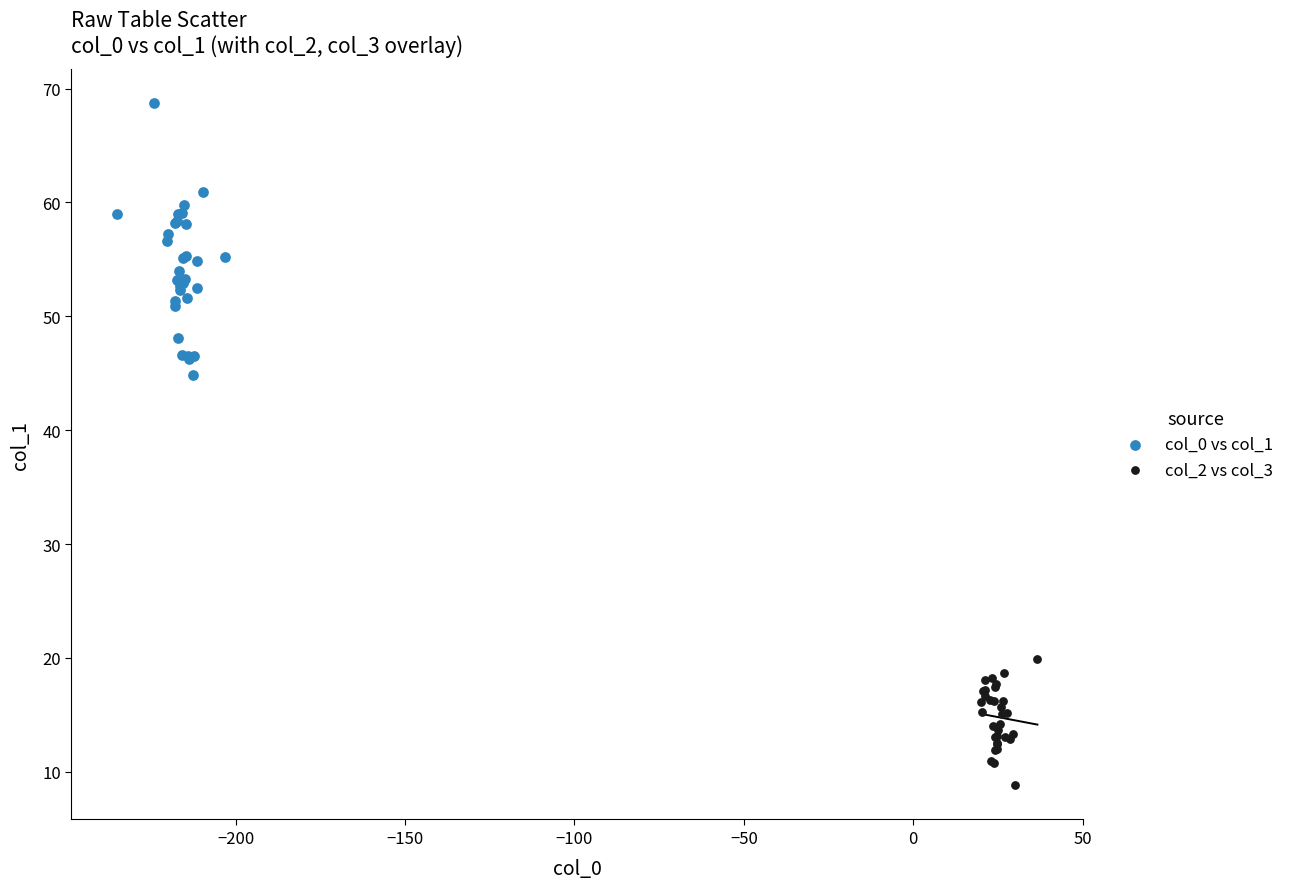

Which series contains the highest Y value?

col_0 vs col_1